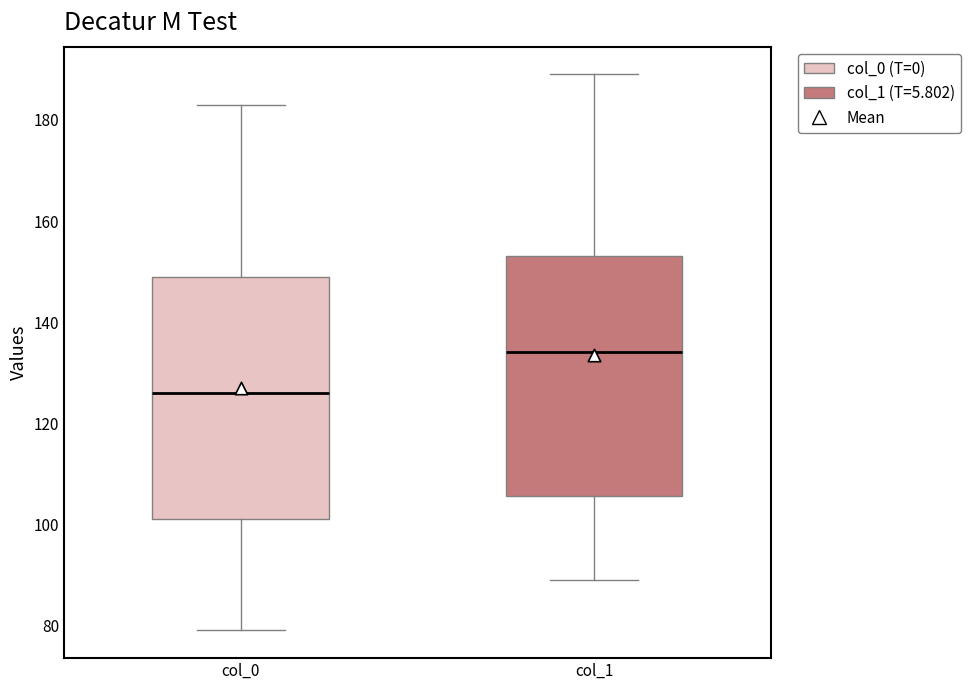

Reading left to right, transcribe this box plot: for each box, give where its median line is, the range the box spans, and where its two whiskers end, as read against the y-axis. The values are not printed on the chart, so give them approximately, as read against the axis.

col_0: median 126, box 102 to 150, whiskers 80 to 184
col_1: median 134, box 106 to 154, whiskers 90 to 190